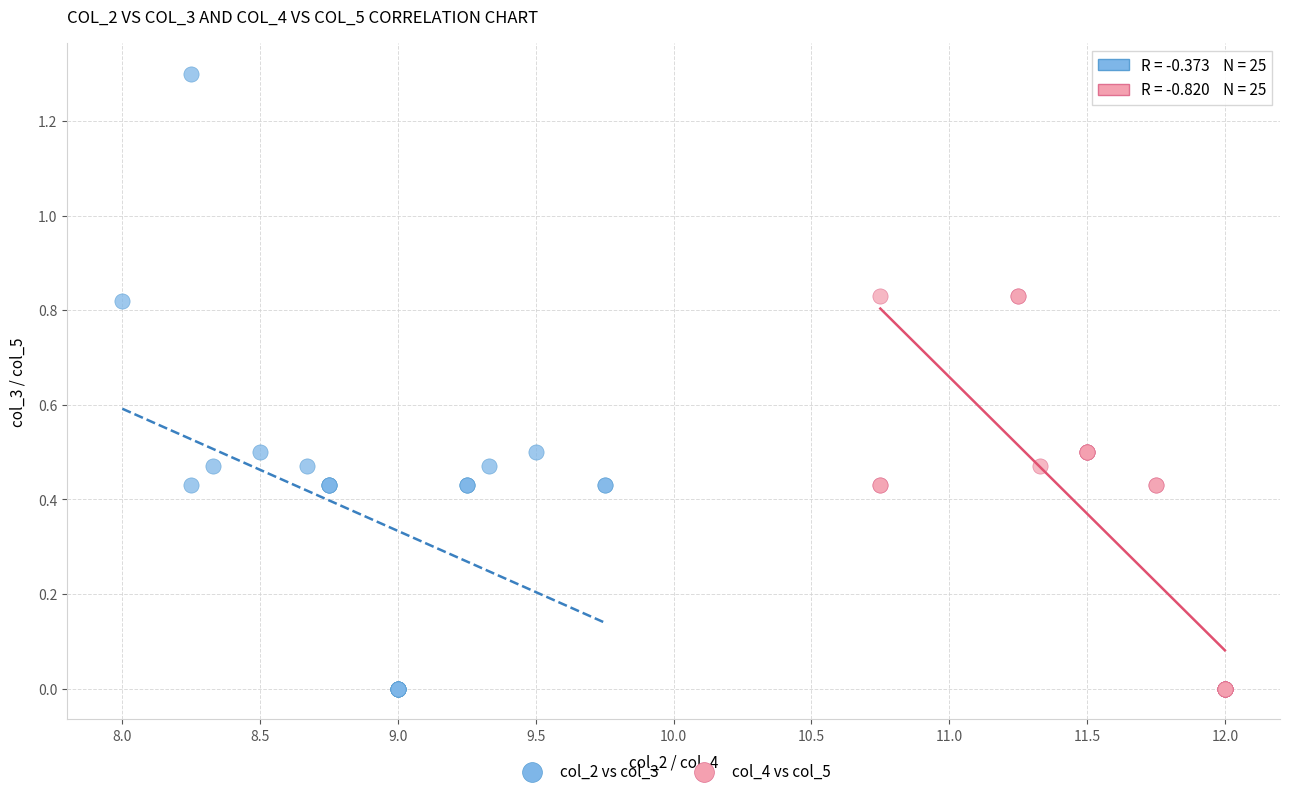

What are all the series names shown in the legend?

col_2 vs col_3, col_4 vs col_5